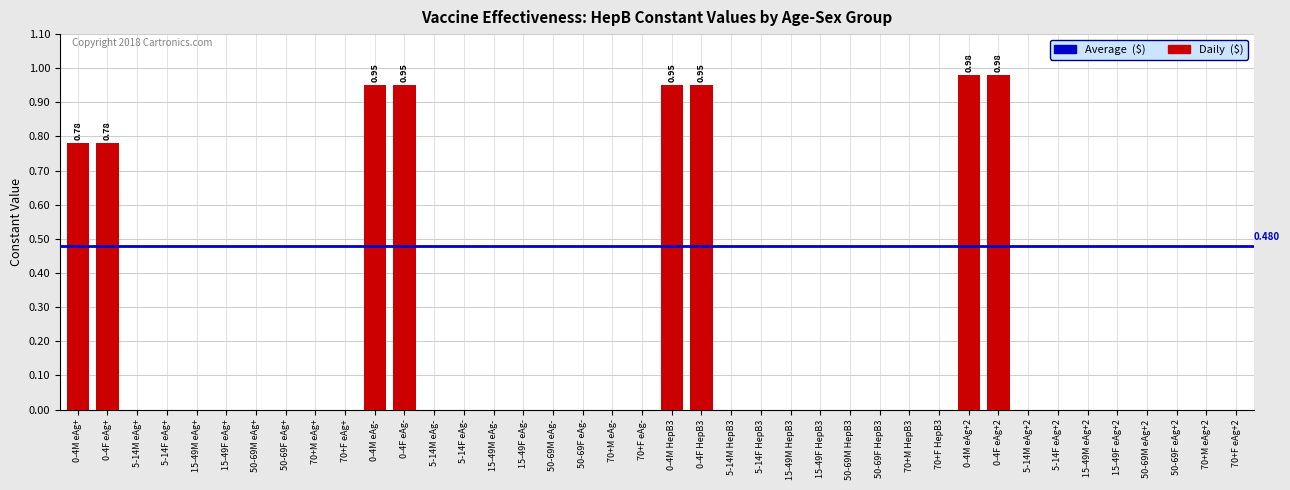

The value at 70+F HepB3 is 0.7. True or false?

False